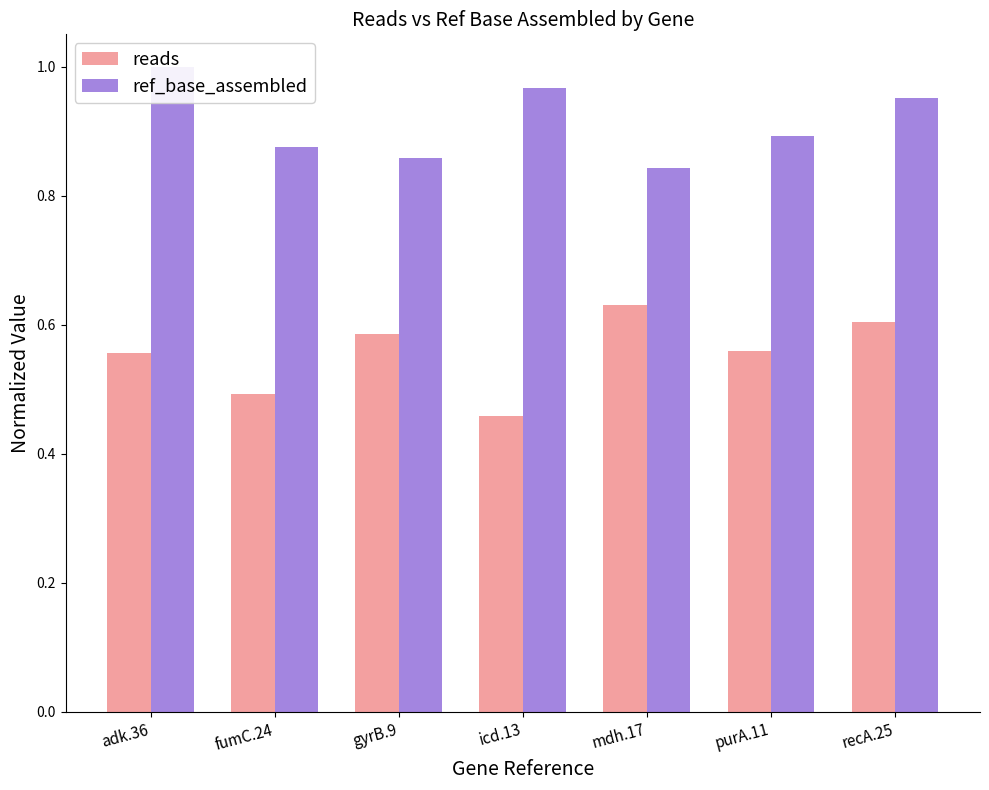

What is the difference between the second highest and minimum values in the reads series?

0.1